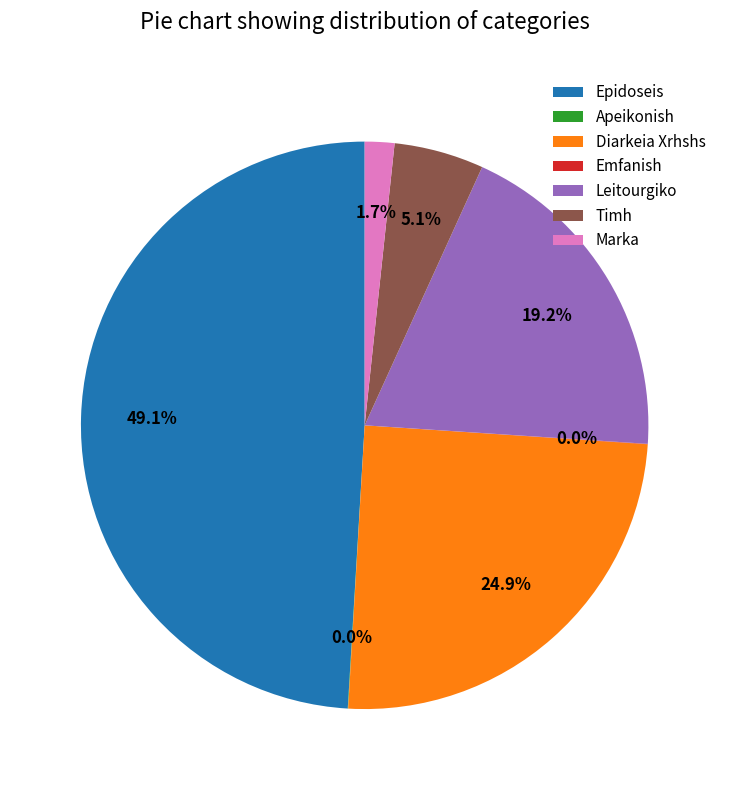

Is Epidoseis the majority of the pie?

No